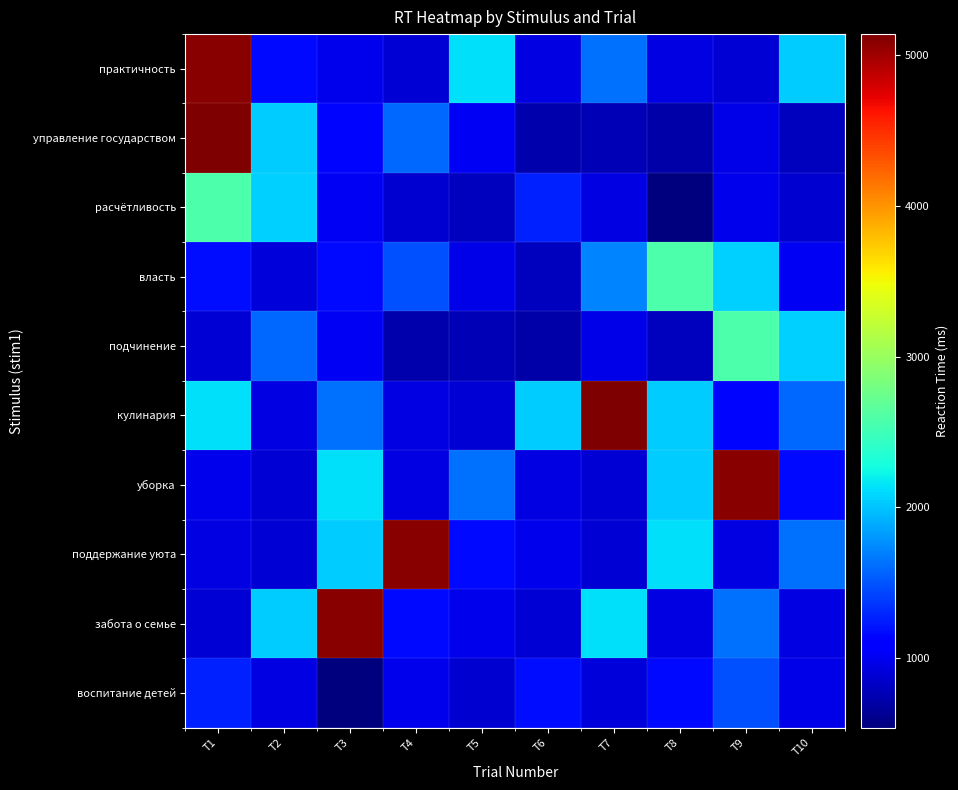

Which has a higher value, T6 or T4?

T6